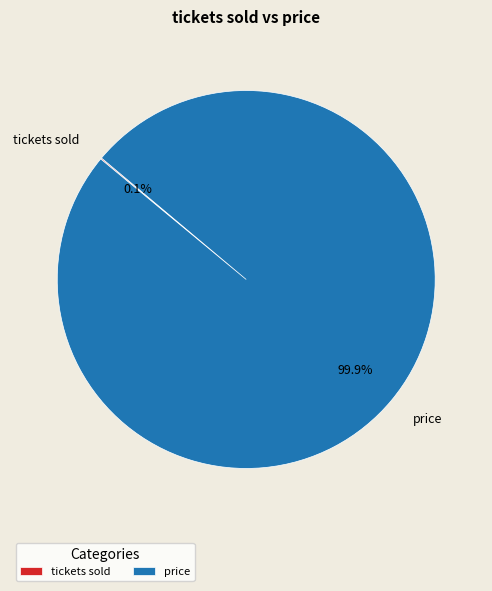

What percentage is NOT represented by price?

0.1%